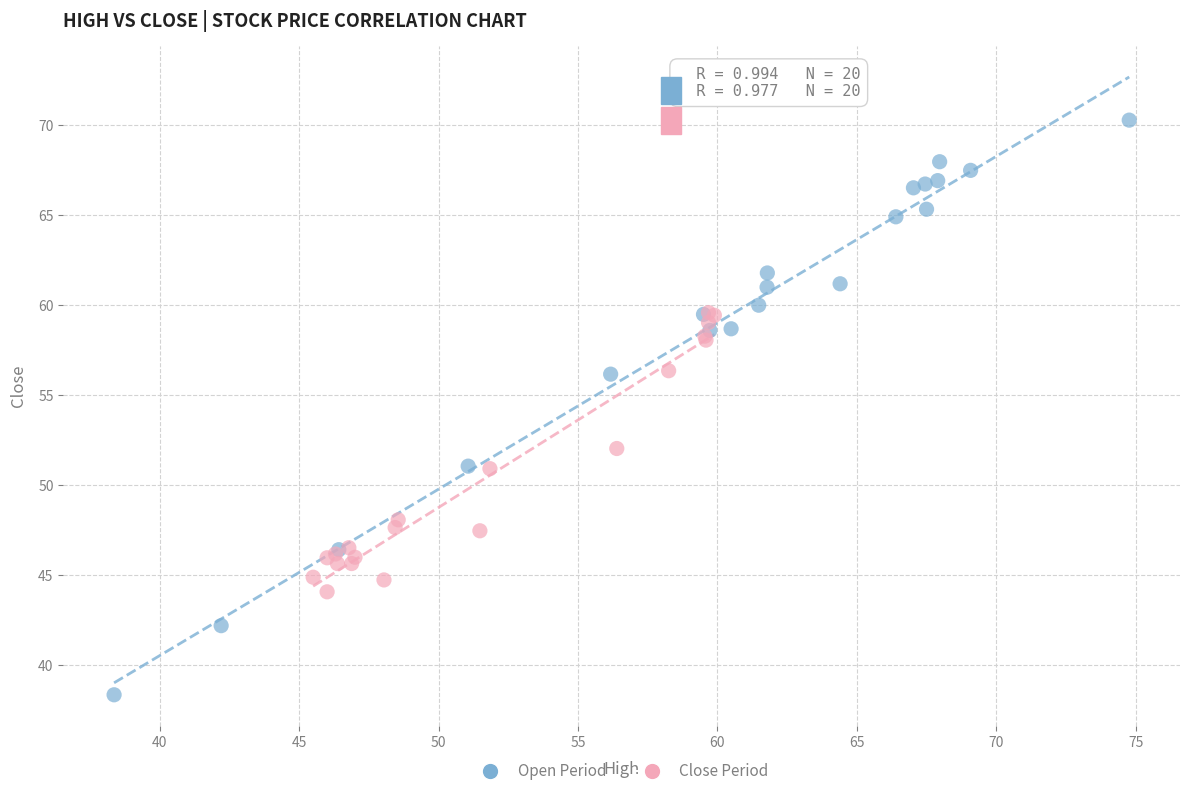

What are all the series names shown in the legend?

Open Period, Close Period